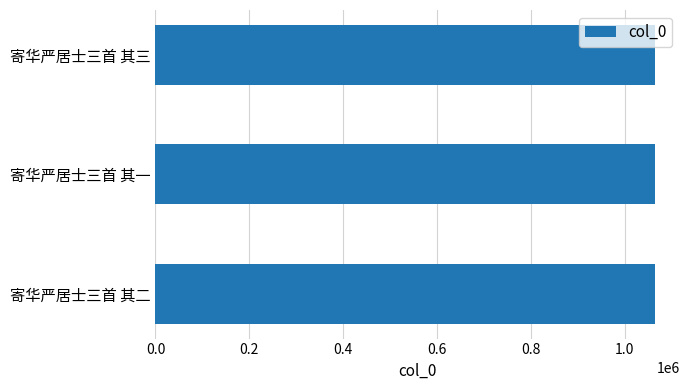

What is the smallest value displayed?

1064779